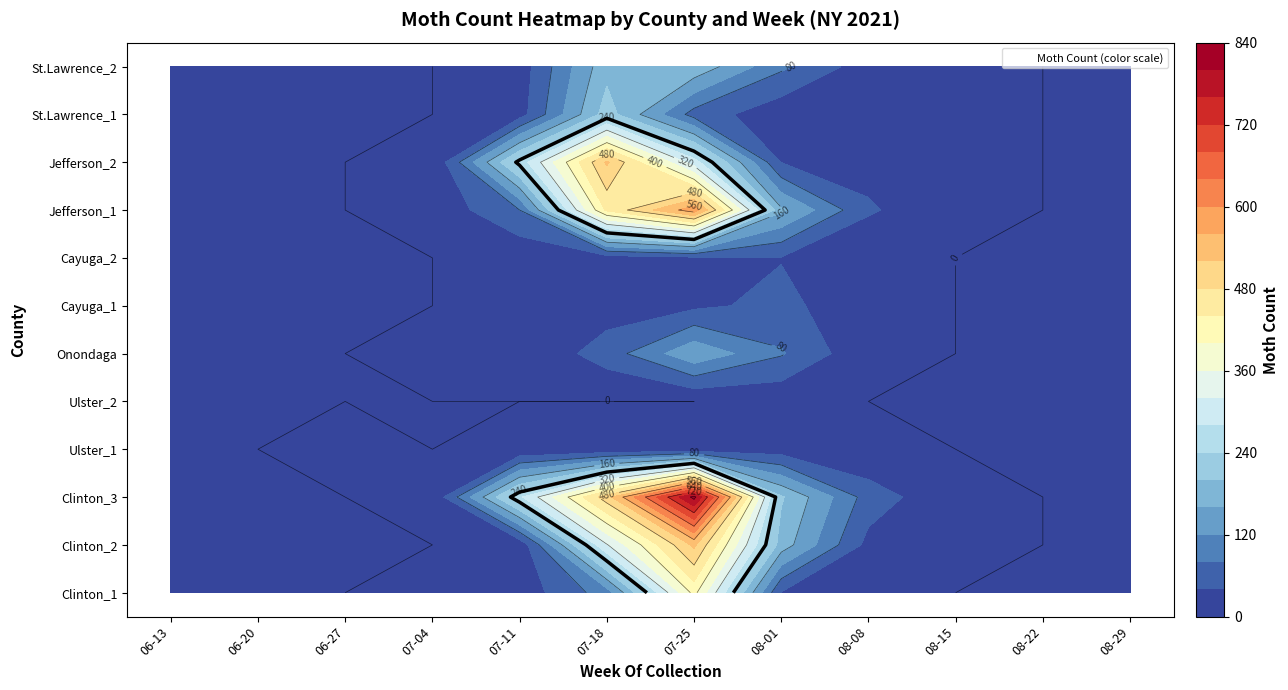

Is the value of Clinton_1 at 3 greater than the value of Clinton_2 at 9?

No